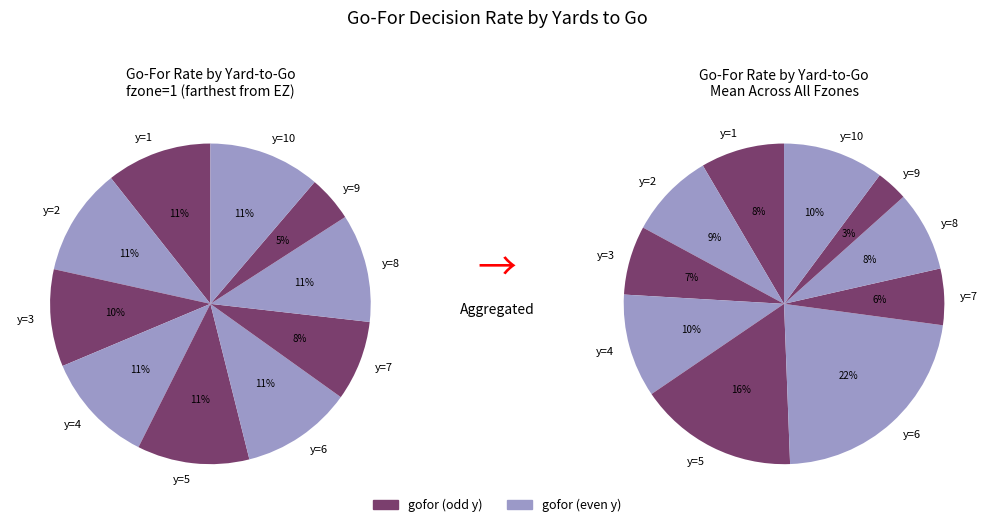

To the nearest percent, what is the combined percentage of y=2 and y=10?

22%